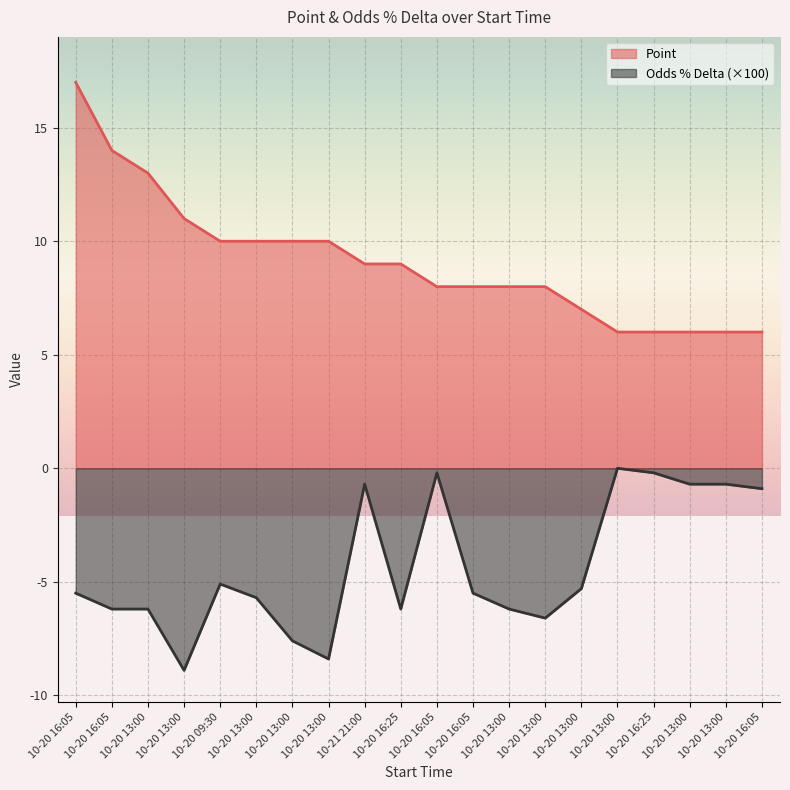

What is the minimum value for Point?

6.0